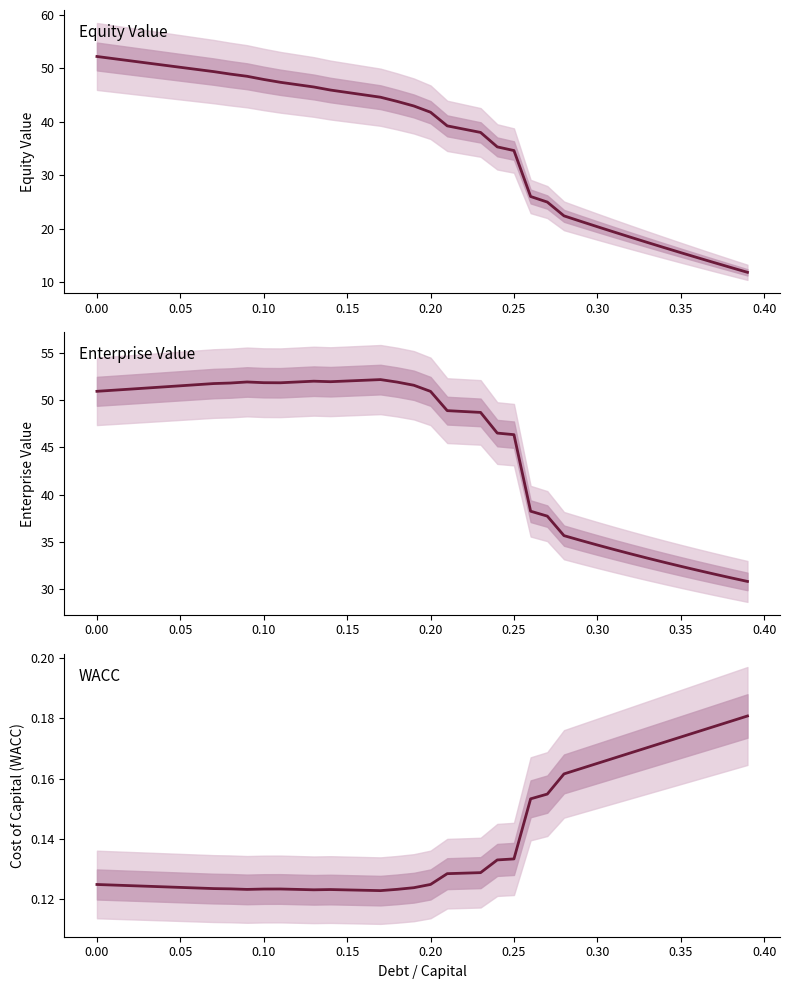

How many values in the enterprise_value series are below 50?

19